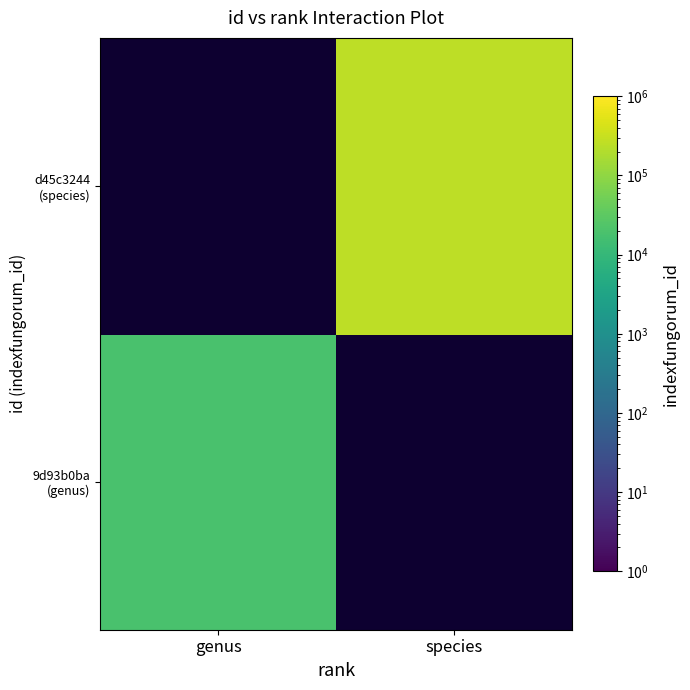

How many categories are shown in the chart?

2